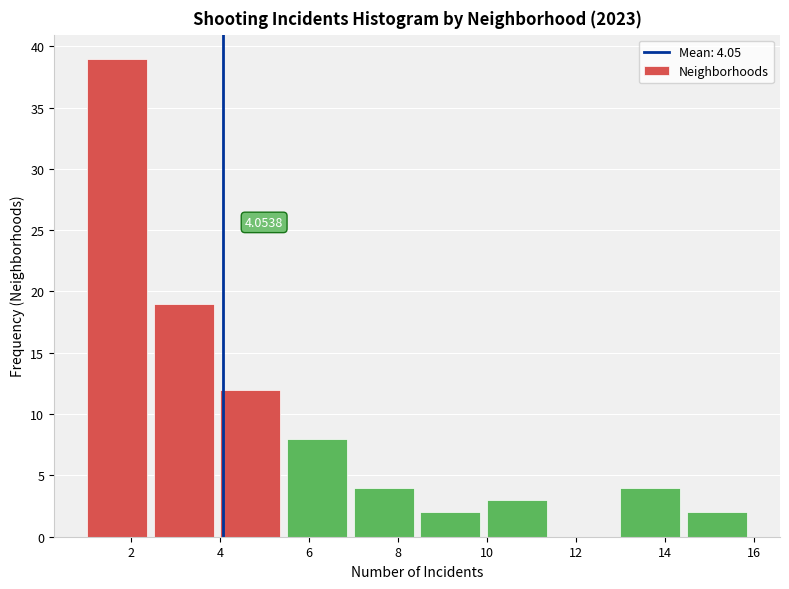

Which range on the x-axis has the tallest bar?

1.0 to 2.5